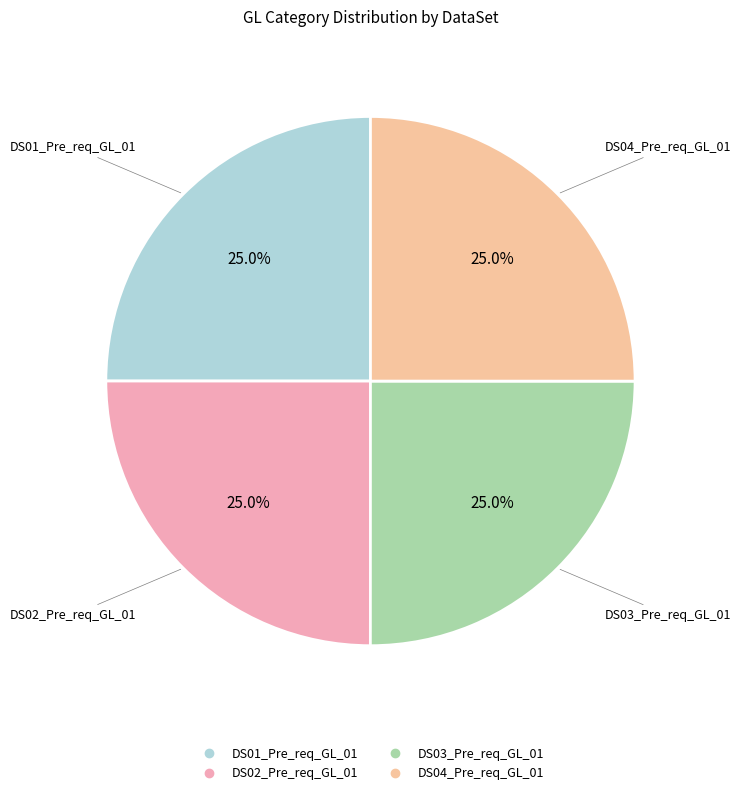

Is it true that DS03_Pre_req_GL_01 is 39% of the pie?

False